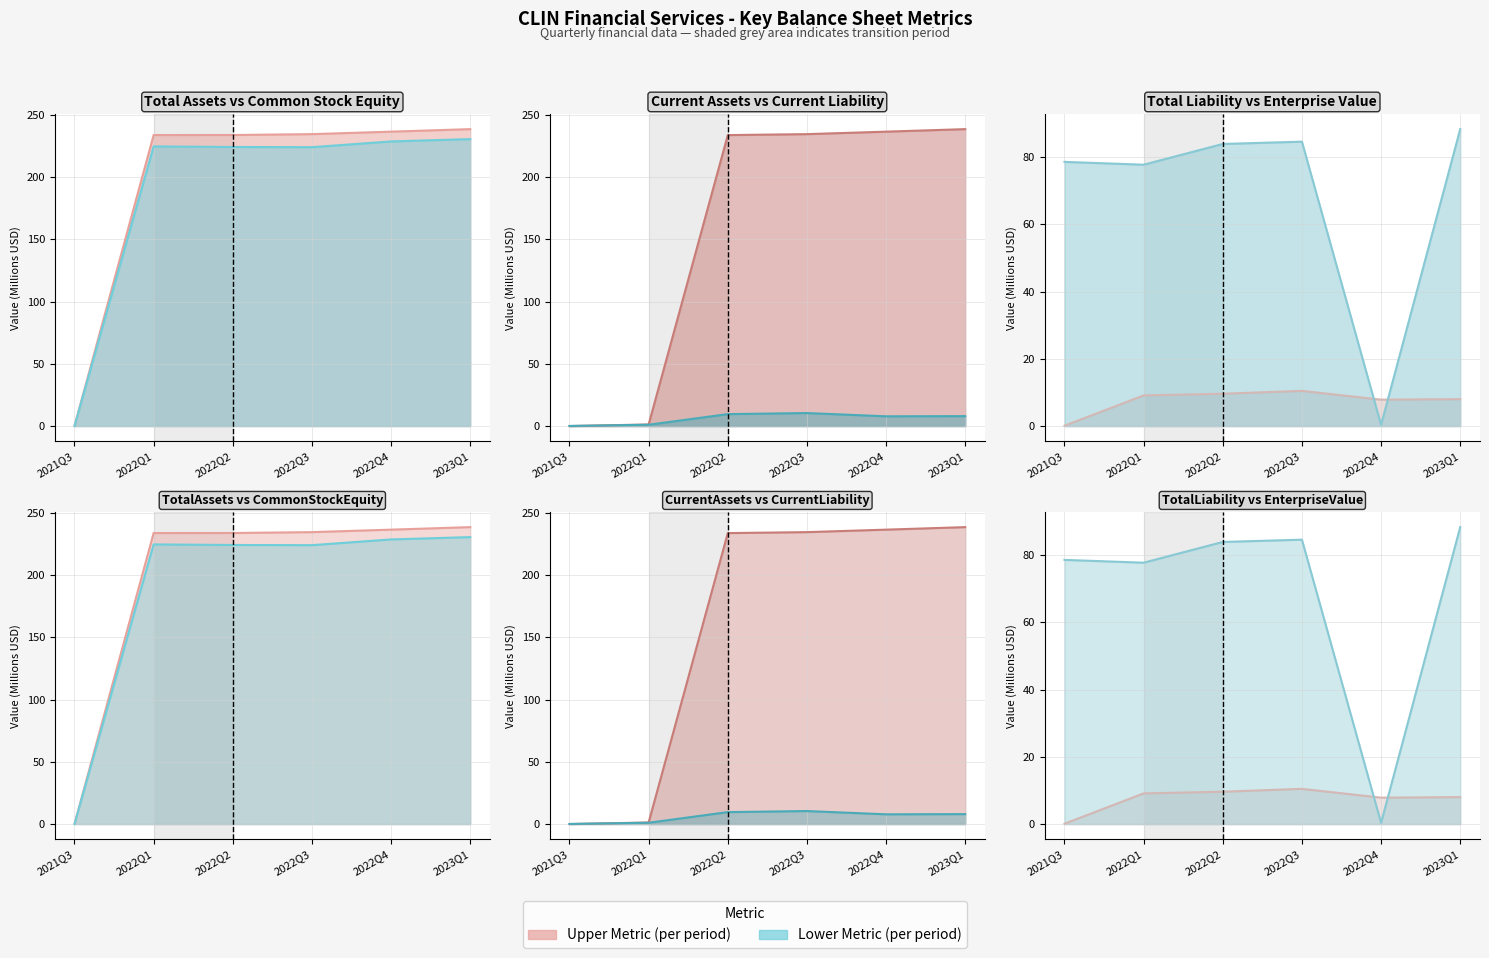

Is the value of CurrentAssets_line at 2022Q3 greater than the value of EnterpriseValue_line at 2022Q1?

Yes